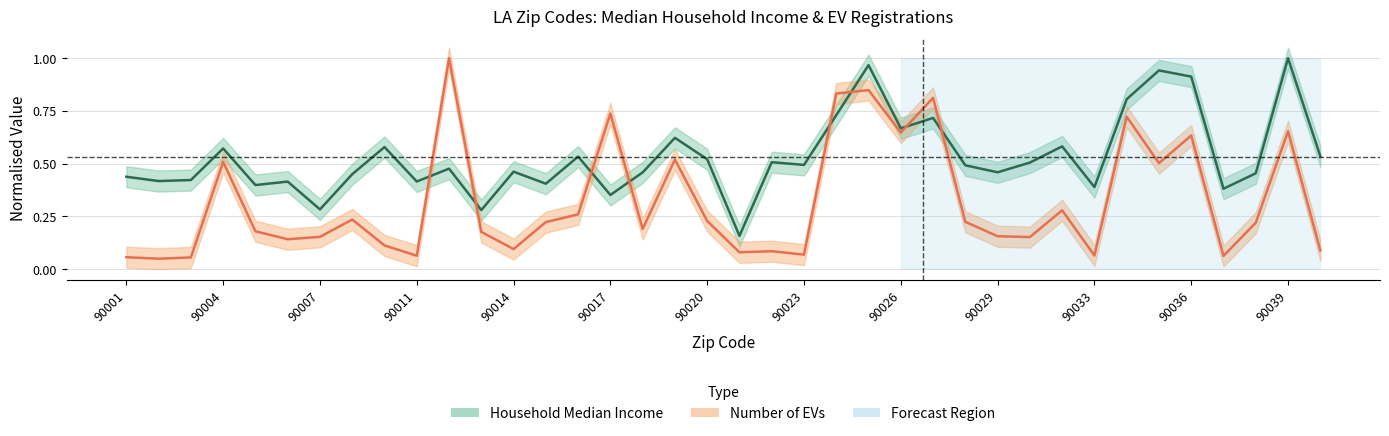

Is this an area chart (filled region under the line)?

No